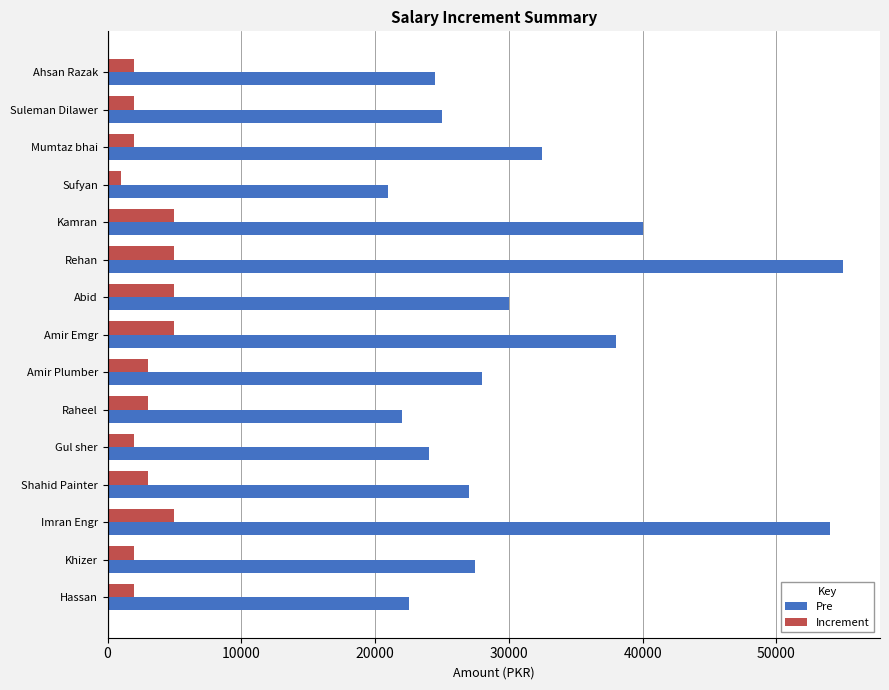

Which series has the largest total across all categories?

Pre